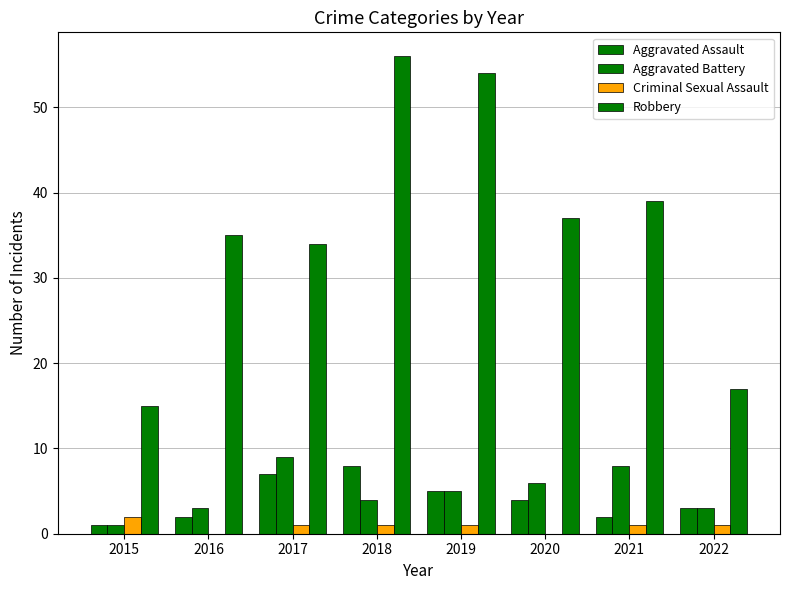

Does the chart contain stacked bars?

No